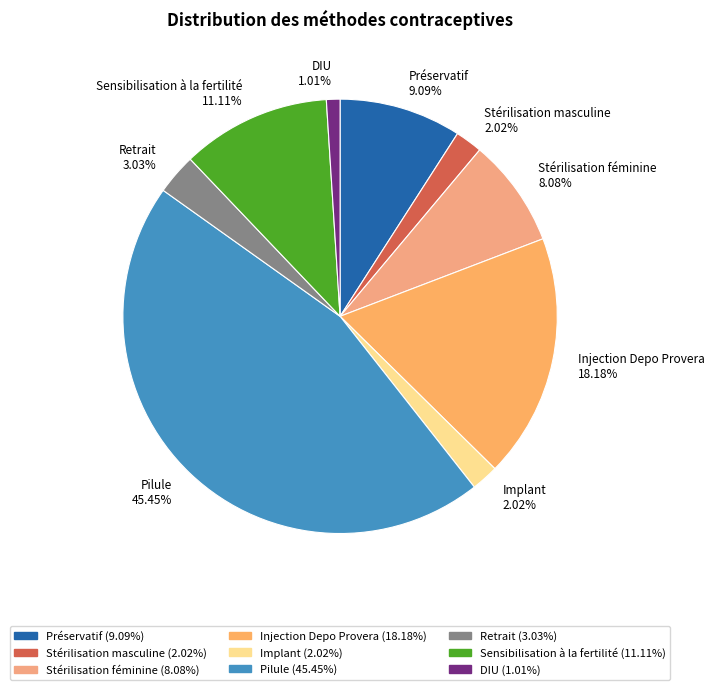

What percentage is NOT represented by Injection Depo Provera?

81.8%